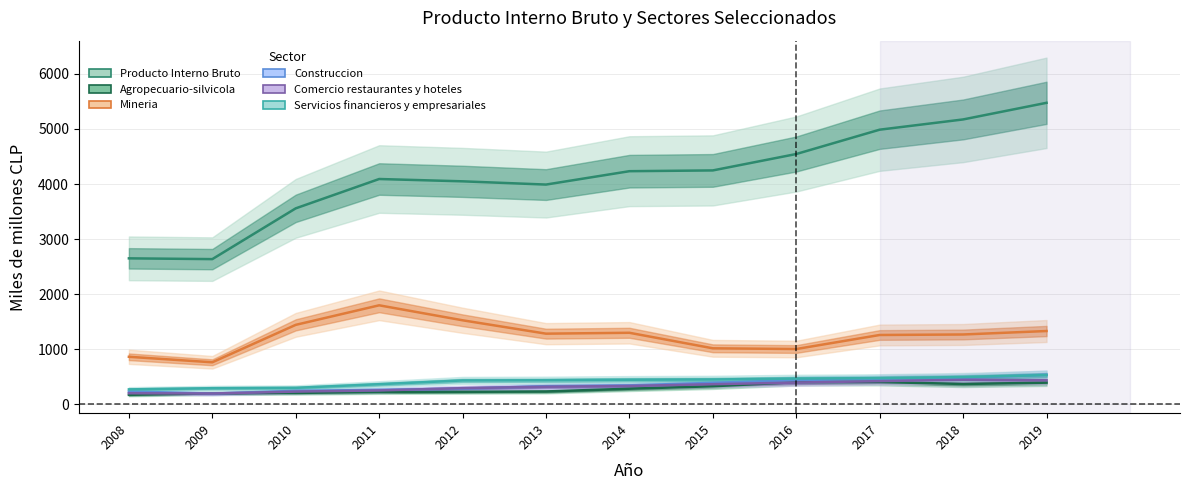

Reading right to left, transcribe all the data shown in this chart.

Producto Interno Bruto: 2019=5475	2018=5173	2017=4987	2016=4545	2015=4247	2014=4233	2013=3990	2012=4049	2011=4091	2010=3558	2009=2636	2008=2650
Agropecuario-silvicola: 2019=392	2018=368	2017=404	2016=401	2015=327	2014=282	2013=232	2012=226	2011=222	2010=206	2009=196	2008=171
Mineria: 2019=1330	2018=1267	2017=1258	2016=1003	2015=1016	2014=1298	2013=1282	2012=1525	2011=1797	2010=1442	2009=762	2008=862
Construccion: 2019=534	2018=478	2017=463	2016=438	2015=389	2014=343	2013=328	2012=283	2011=261	2010=243	2009=194	2008=231
Comercio restaurantes y hoteles: 2019=435	2018=445	2017=420	2016=394	2015=364	2014=332	2013=318	2012=292	2011=251	2010=230	2009=195	2008=200
Servicios financieros y empresariales: 2019=529	2018=494	2017=474	2016=466	2015=450	2014=445	2013=436	2012=432	2011=364	2010=298	2009=291	2008=270